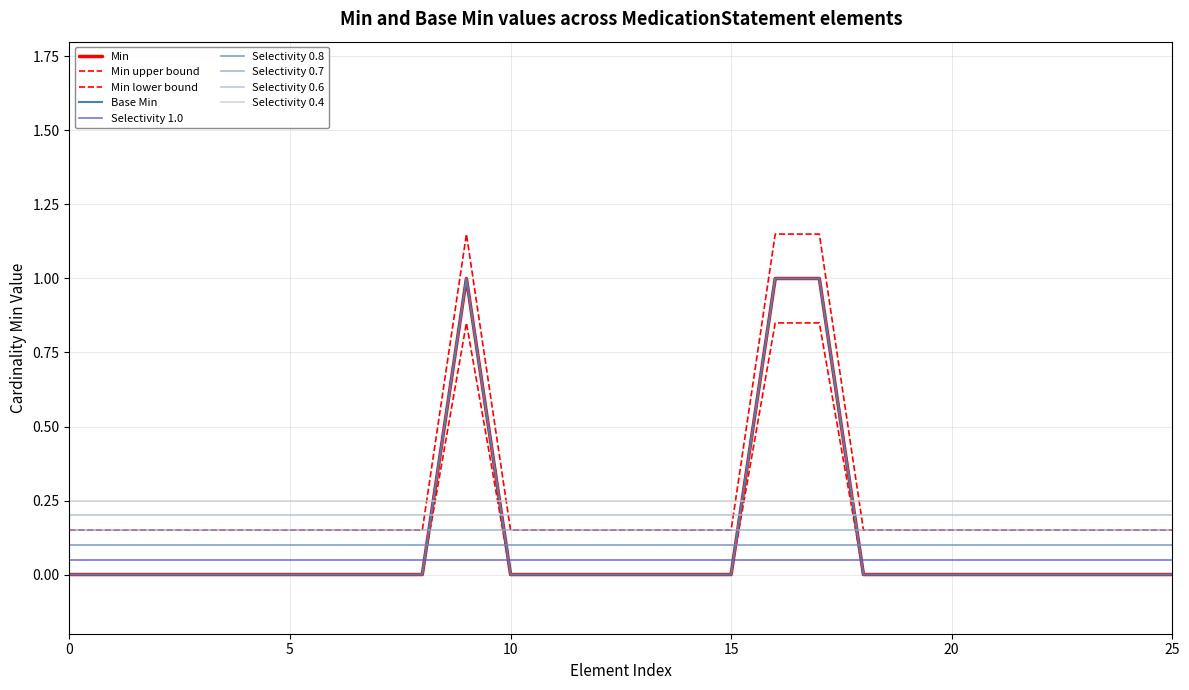

The value of Base Min at MedicationStatement.extension is 0.3. True or false?

False